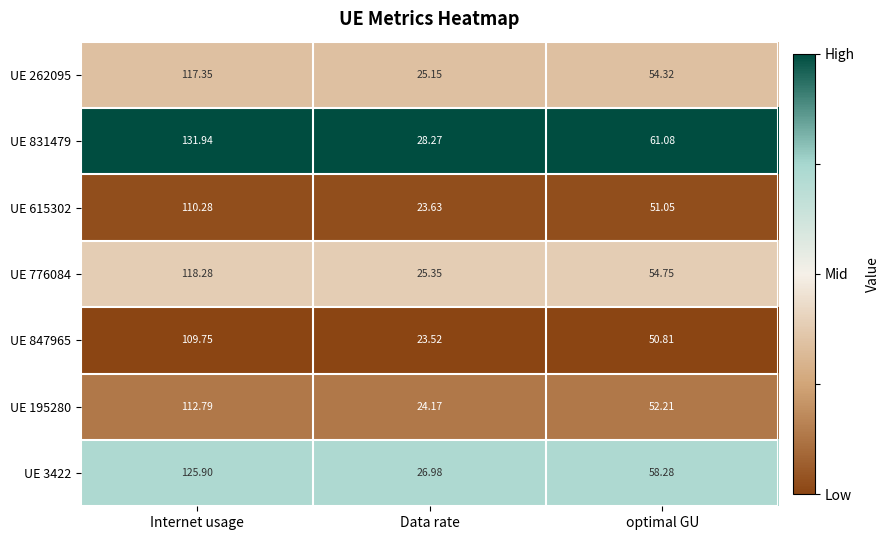

At which category does the chart reach its minimum across all series?

Data rate